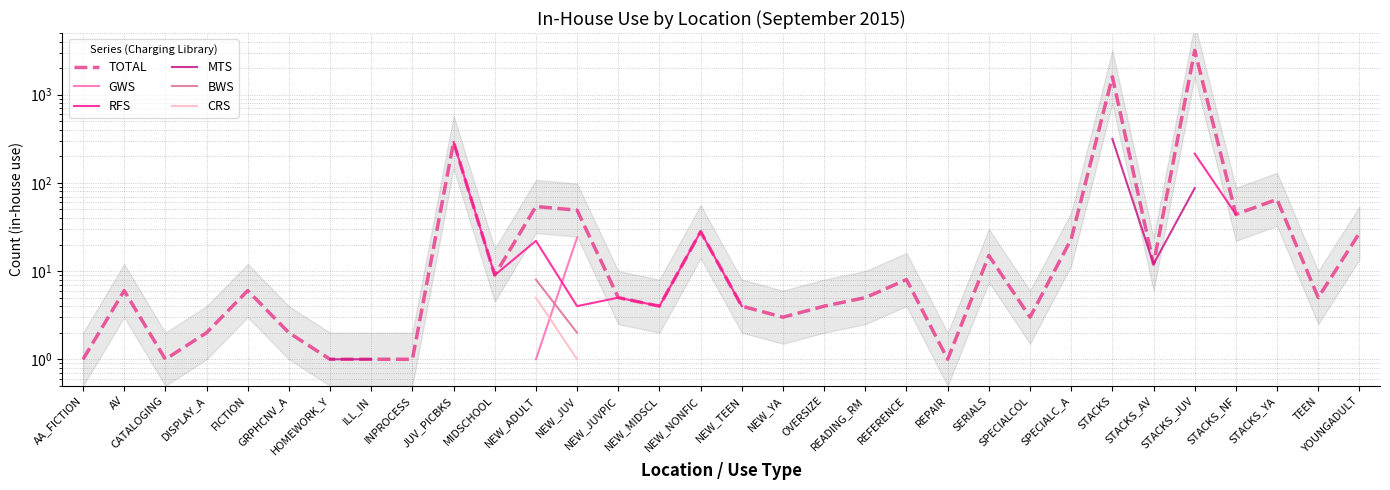

True or false: CRS and RFS intersect in this chart.

False